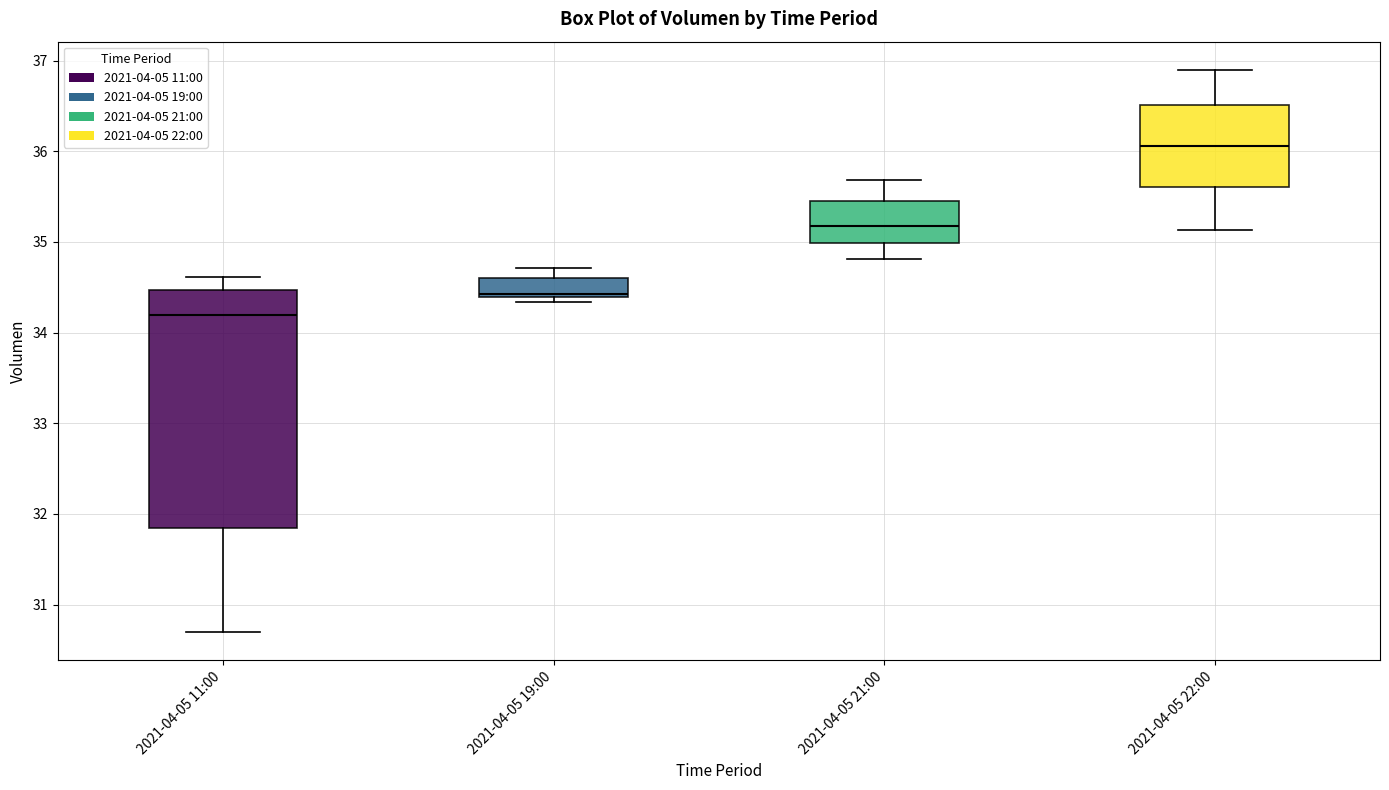

Reading left to right, transcribe this box plot: for each box, give where its median line is, the range the box spans, and where its two whiskers end, as read against the y-axis. The values are not printed on the chart, so give them approximately, as read against the axis.

2021-04-05 11:00: median 34.2, box 31.8 to 34.5, whiskers 30.7 to 34.6
2021-04-05 19:00: median 34.4 (just above the box's lower edge), box 34.4 to 34.6, whiskers 34.3 to 34.7
2021-04-05 21:00: median 35.2, box 35.0 to 35.4, whiskers 34.8 to 35.7
2021-04-05 22:00: median 36.1, box 35.6 to 36.5, whiskers 35.1 to 36.9